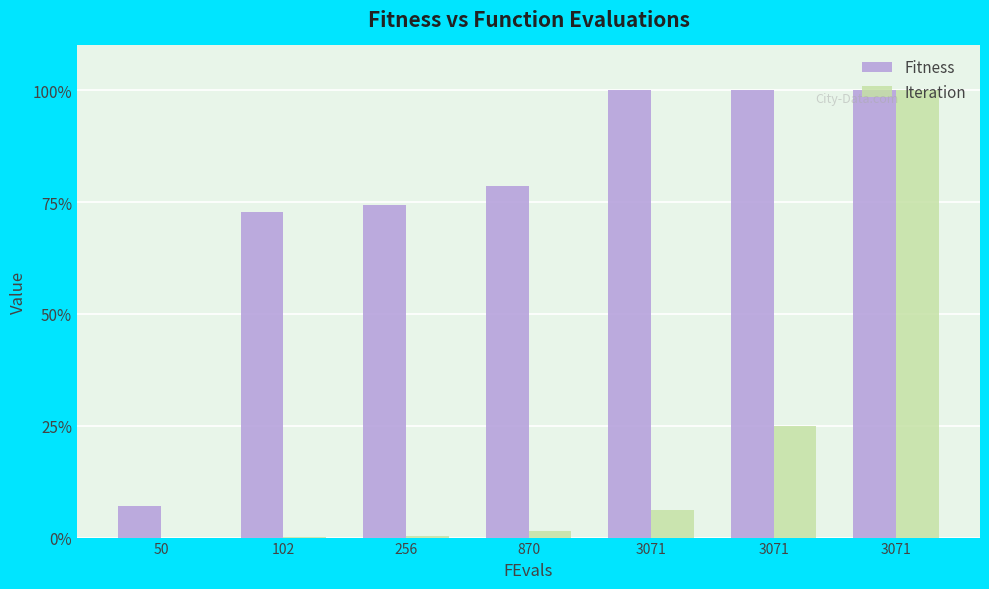

Where is Fitness nearest to the value 53?

102